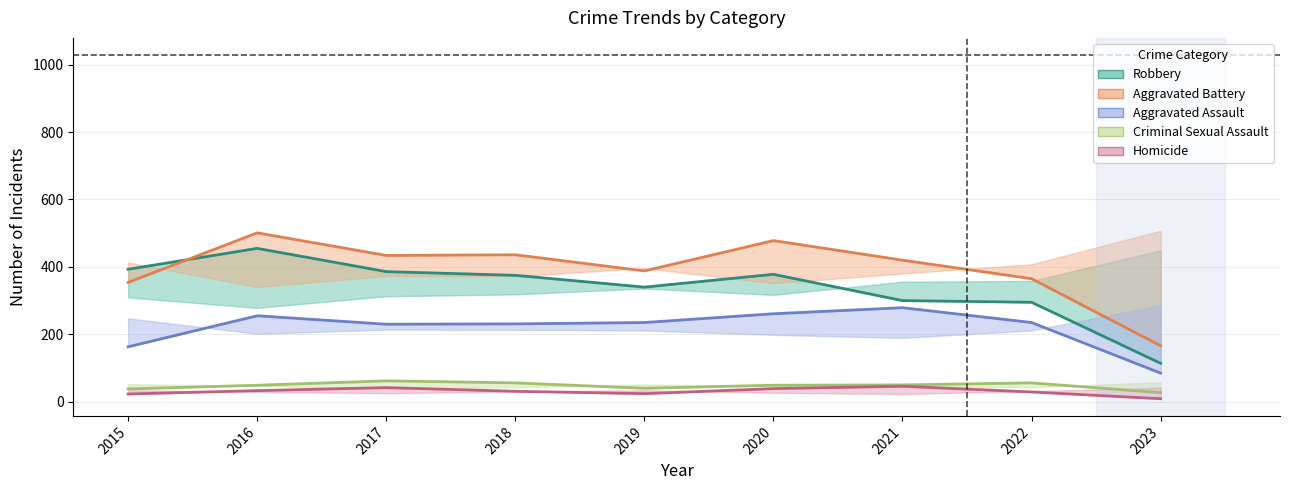

True or false: Aggravated Battery has a value of 210 at 2021.

False